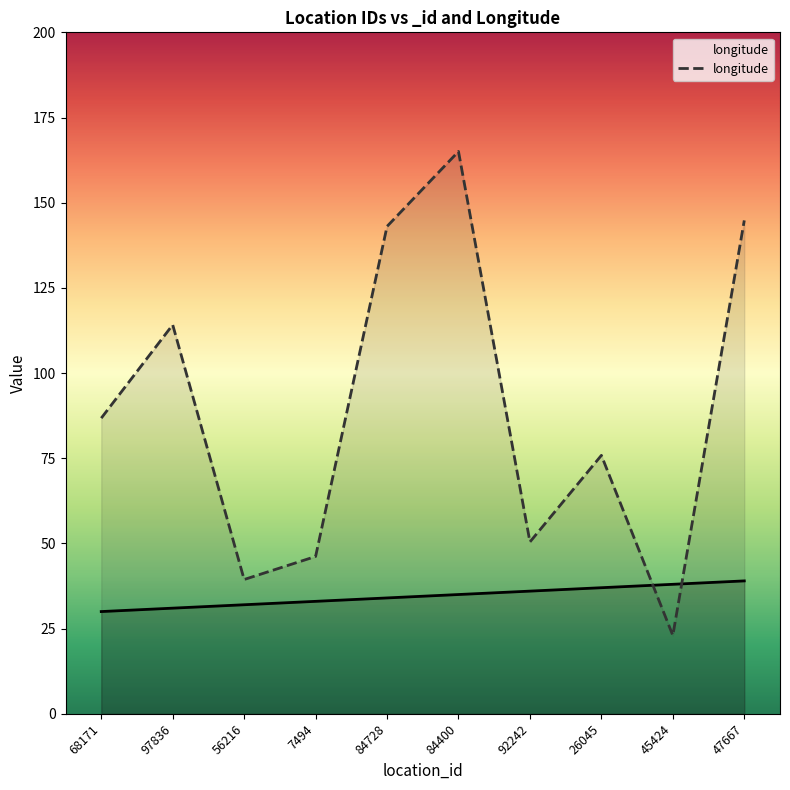

Which series has the largest total across all categories?

longitude